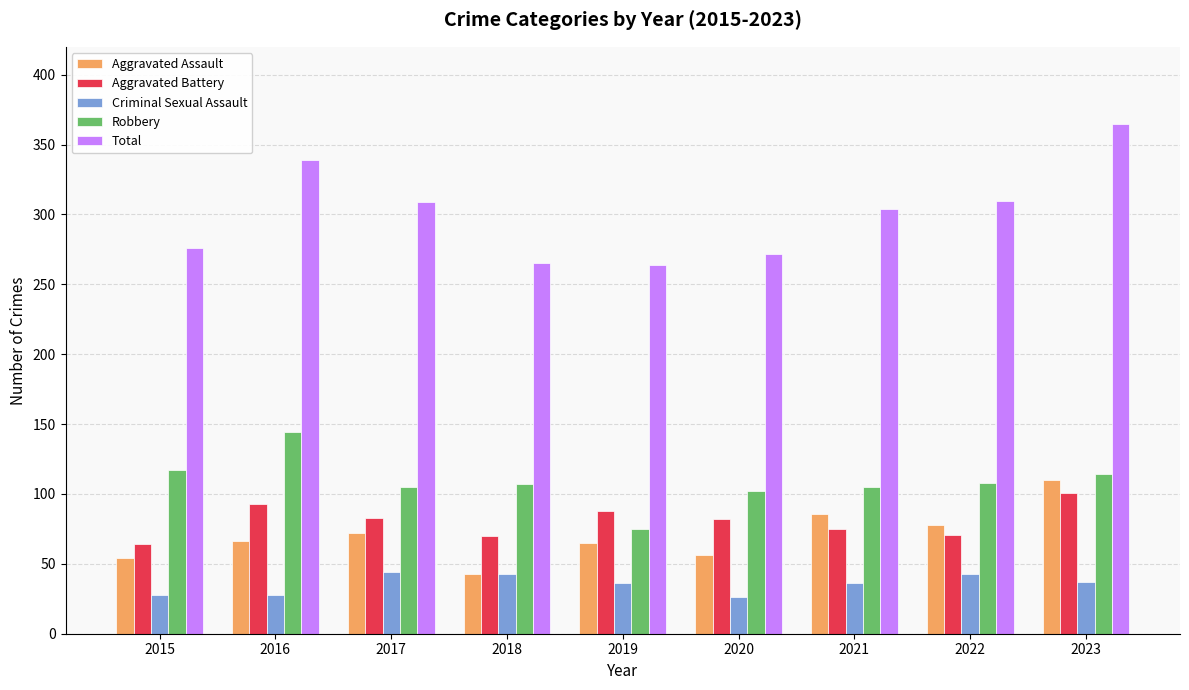

What is the difference between the highest and lowest values at 2022?

267